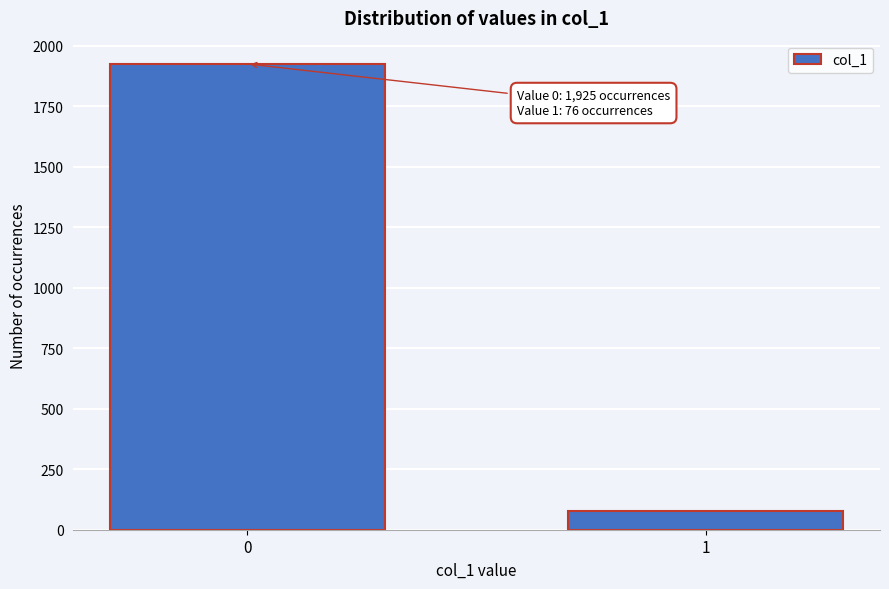

Reading left to right, list all the values displayed in this chart.

1925	76